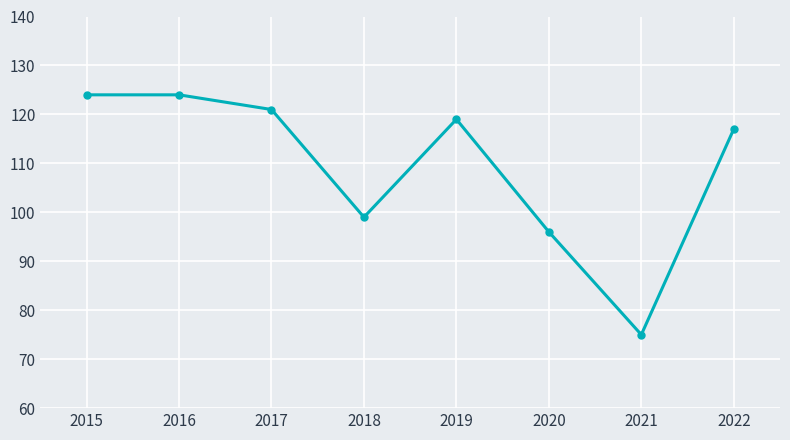

What value does the data have at 2019, to the nearest 5?

120